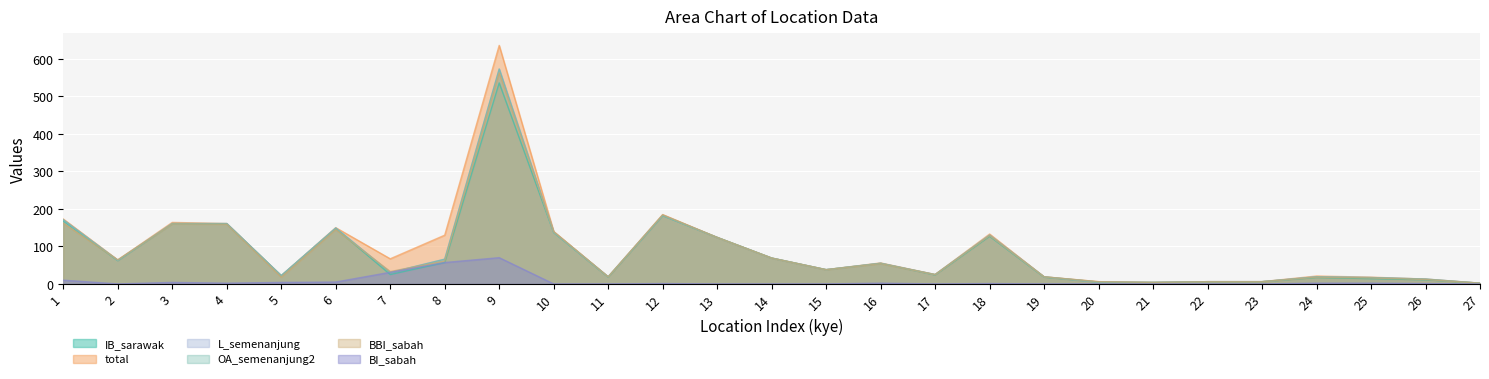

What is the total value across all series at 16?

277